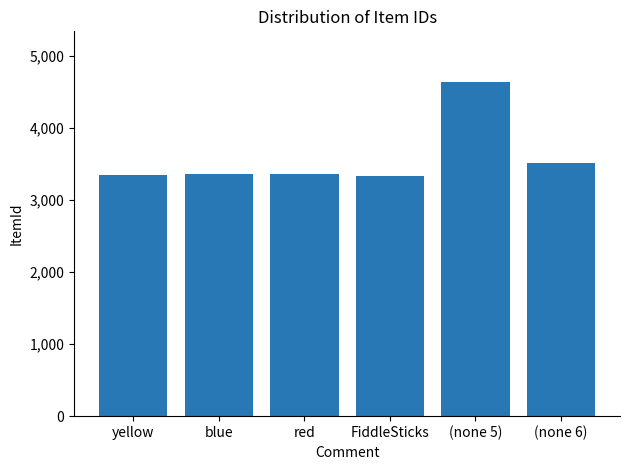

What is the label of the 5th bar from the left?

(none 5)